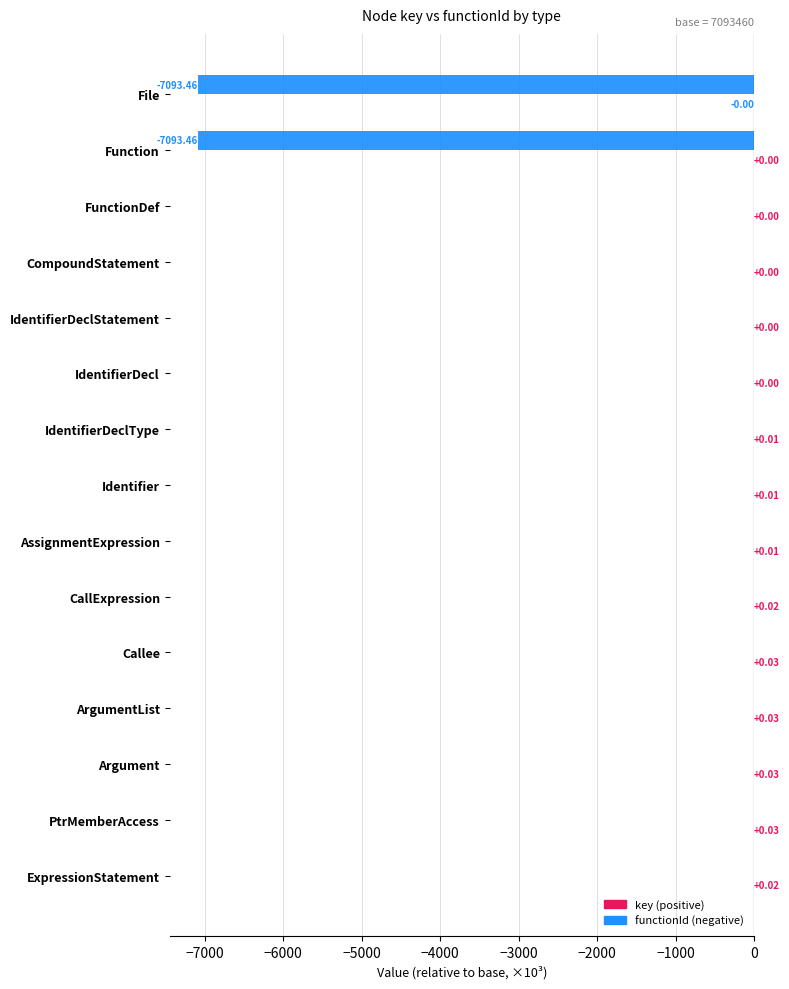

Count the number of categories in the chart.

15